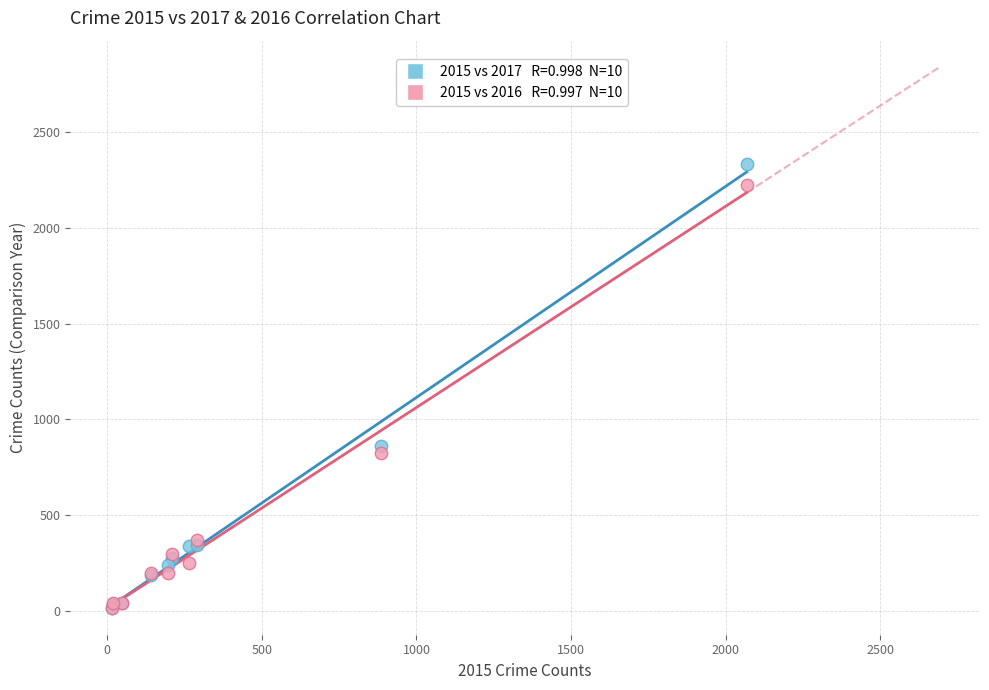

Across all series, what Y value is closest to 1175?

862